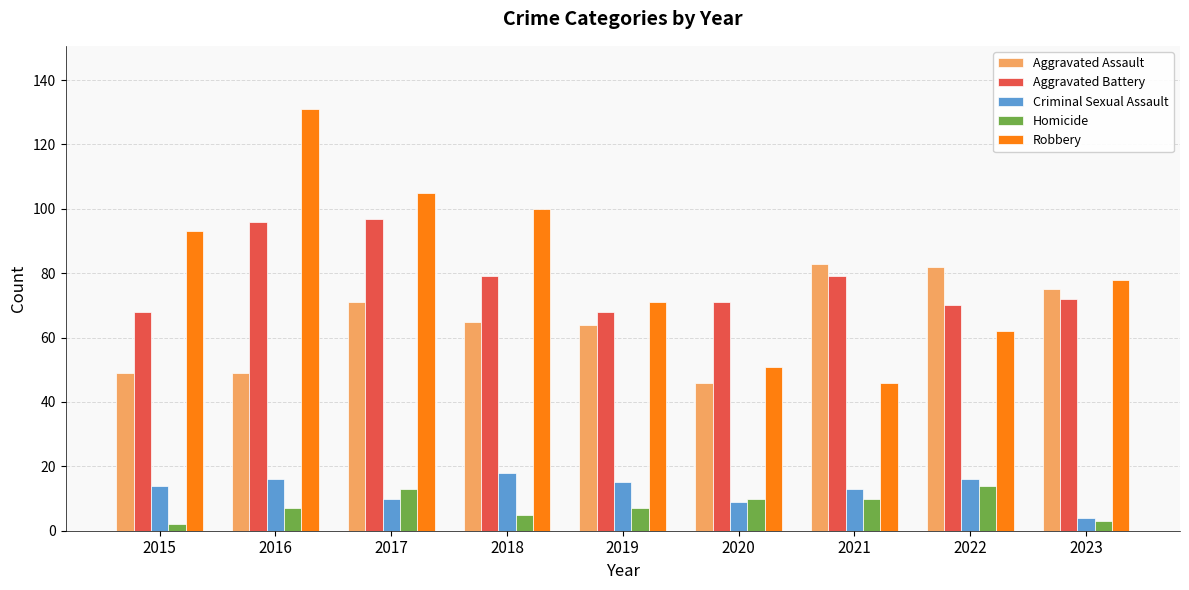

How many bars are there in each group?

5